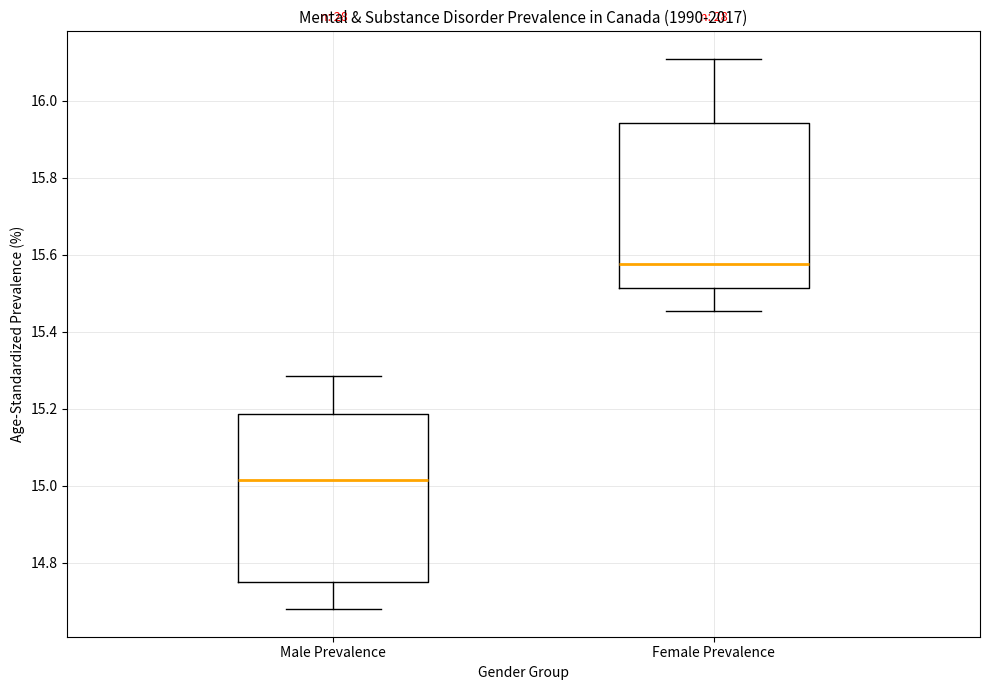

Where is the upper edge of the box for Male Prevalence on the y-axis? The values are not printed on the chart, so give them approximately, as read against the axis.

15.18